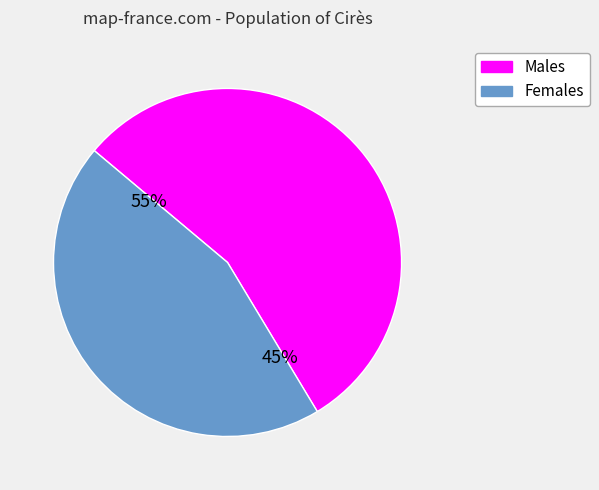

Does 10 account for over 50% of the chart?

No